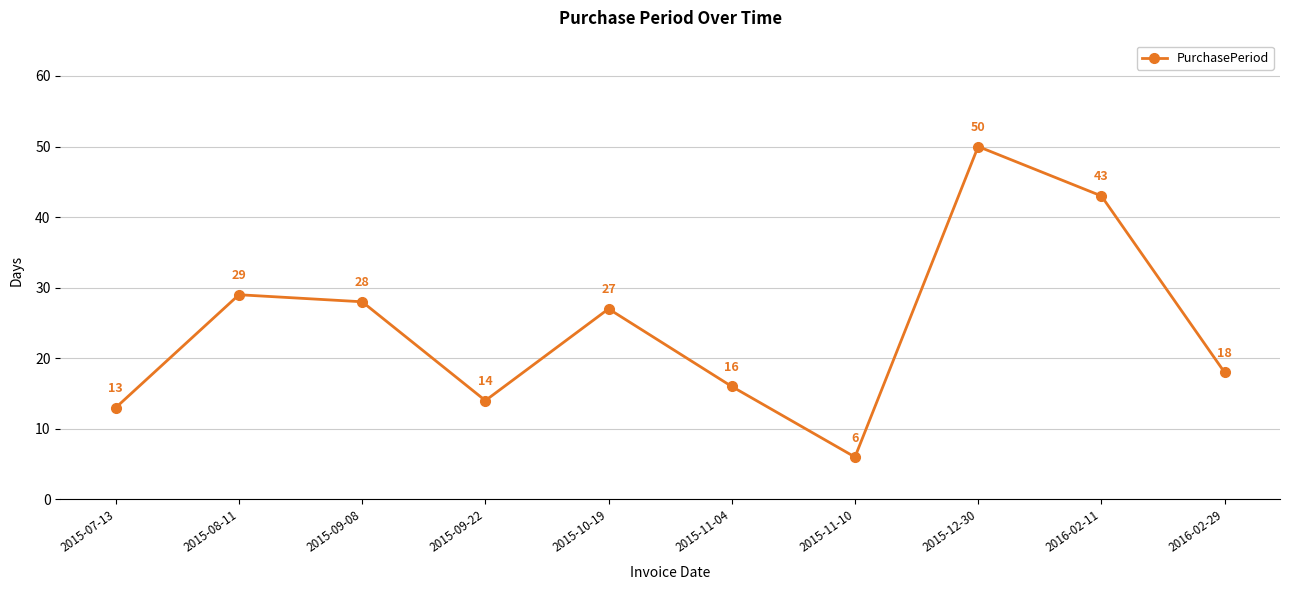

What is the label of the 10th point from the right?

2015-07-13